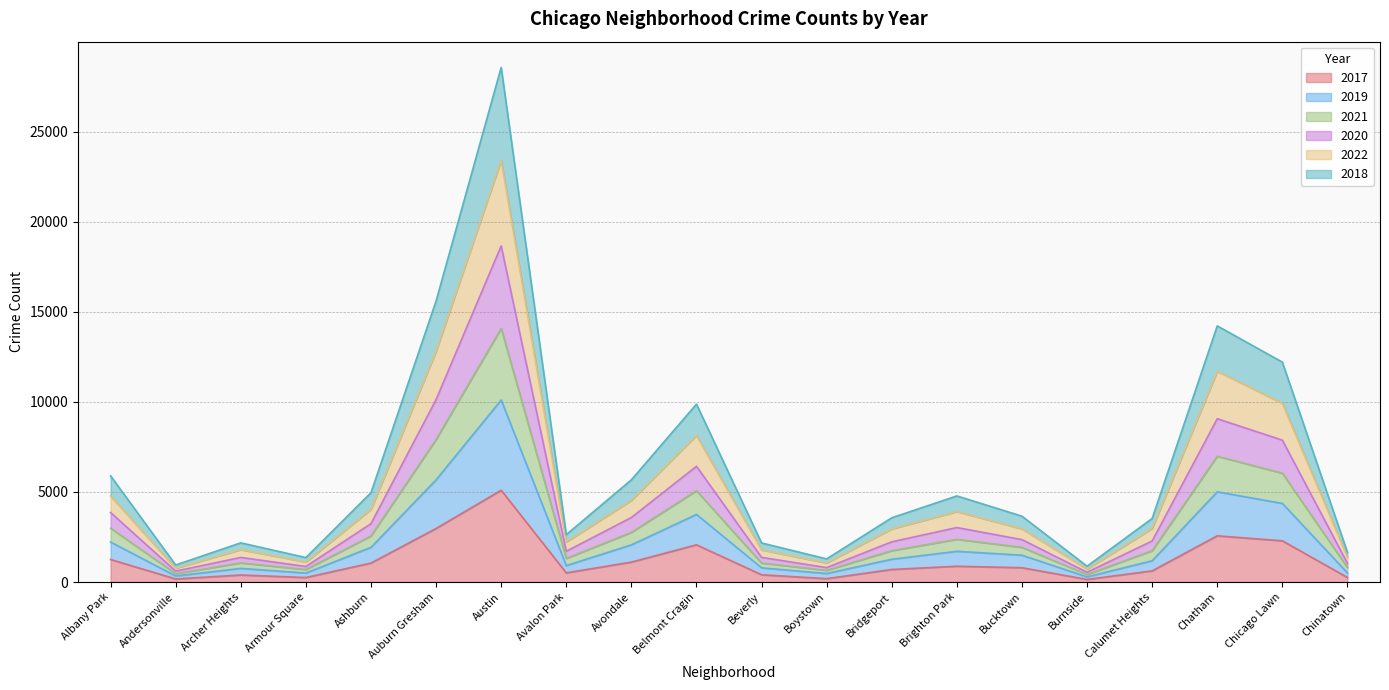

In 2021, how many points are higher than both neighbors (excluding endpoints)?

5